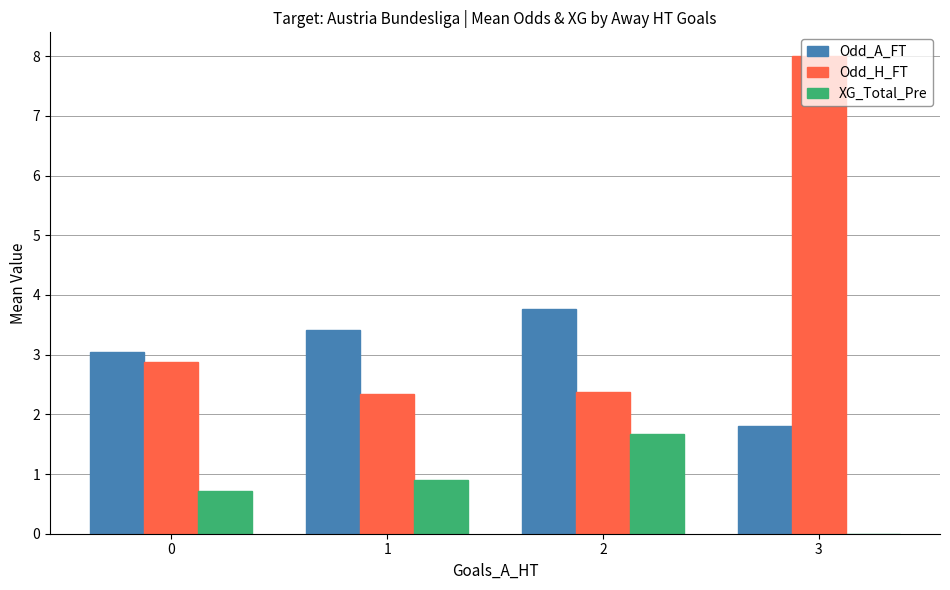

At which category is the sum across all series the highest?

3